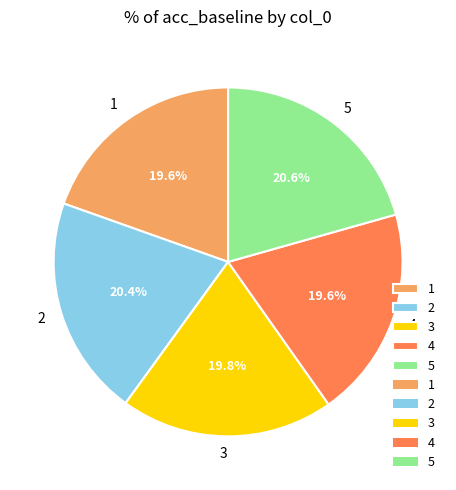

To the nearest percent, what is the combined percentage of 3 and 4?

39%